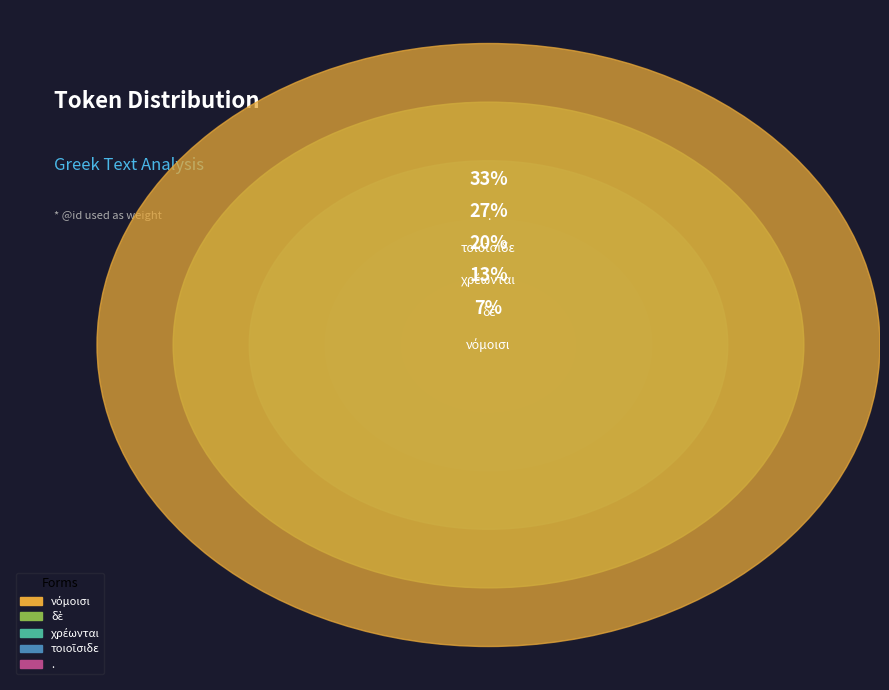

The τοιοῖσιδε slice represents 16% of the pie. True or false?

False